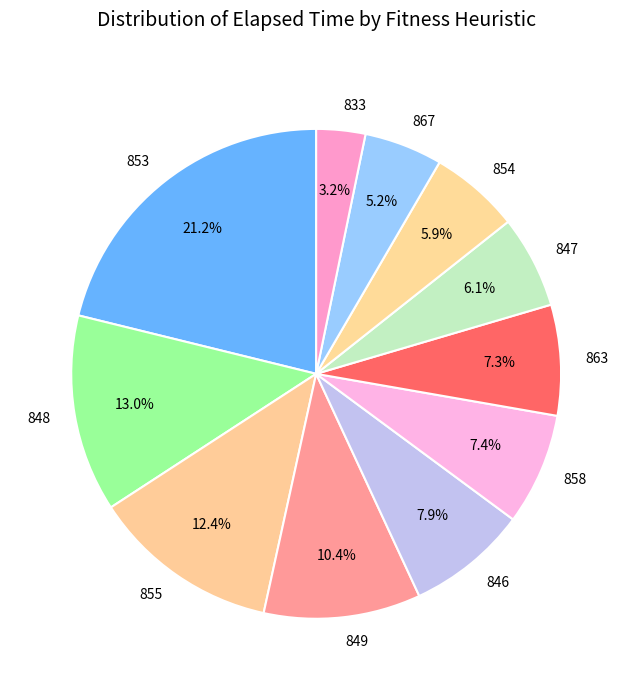

To the nearest percent, what is the combined percentage of 848 and 855?

25%